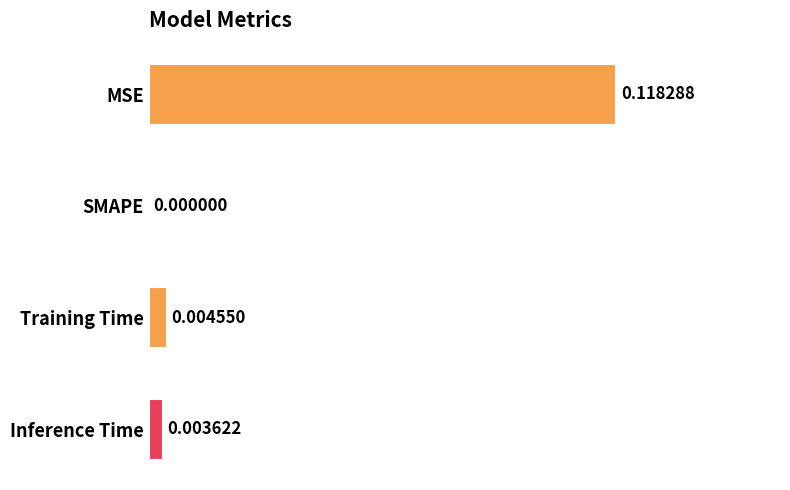

Are the bars horizontal?

Yes